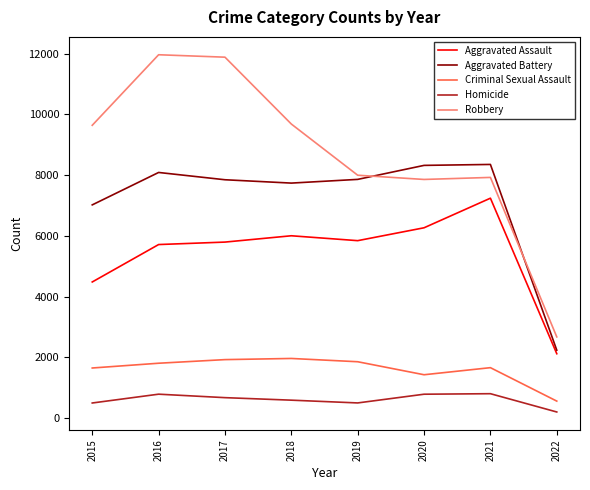

True or false: Homicide and Aggravated Battery cross at least once.

False